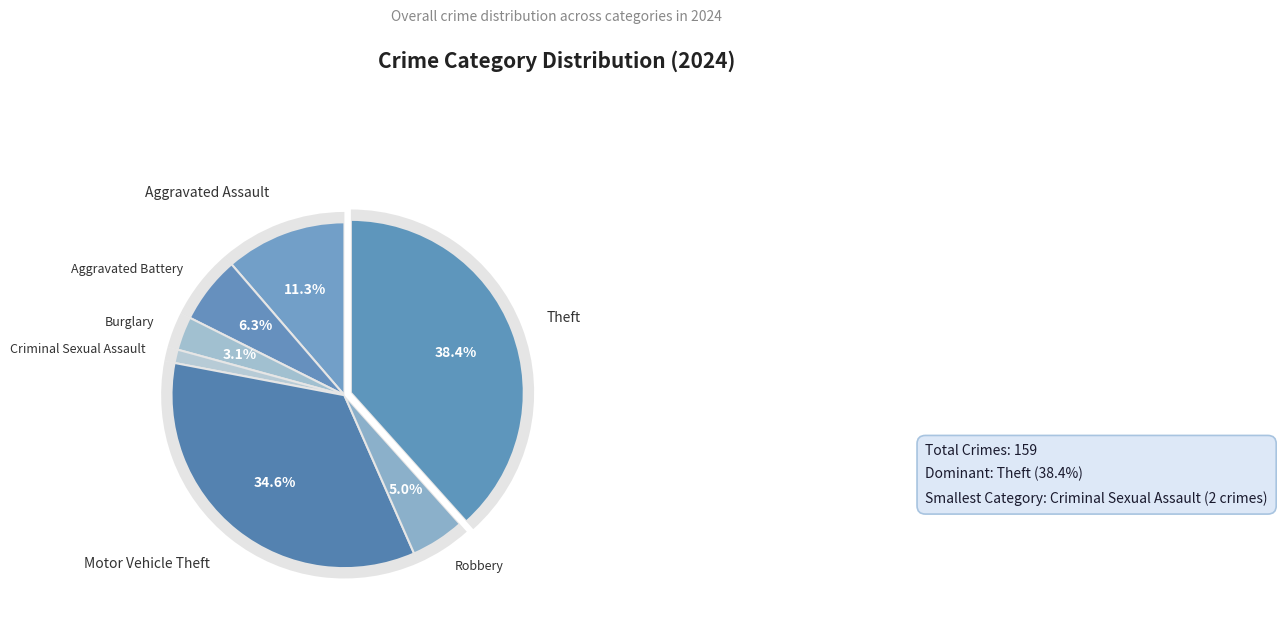

Approximately how many times larger is the value at Criminal Sexual Assault compared to Aggravated Battery?

0.2